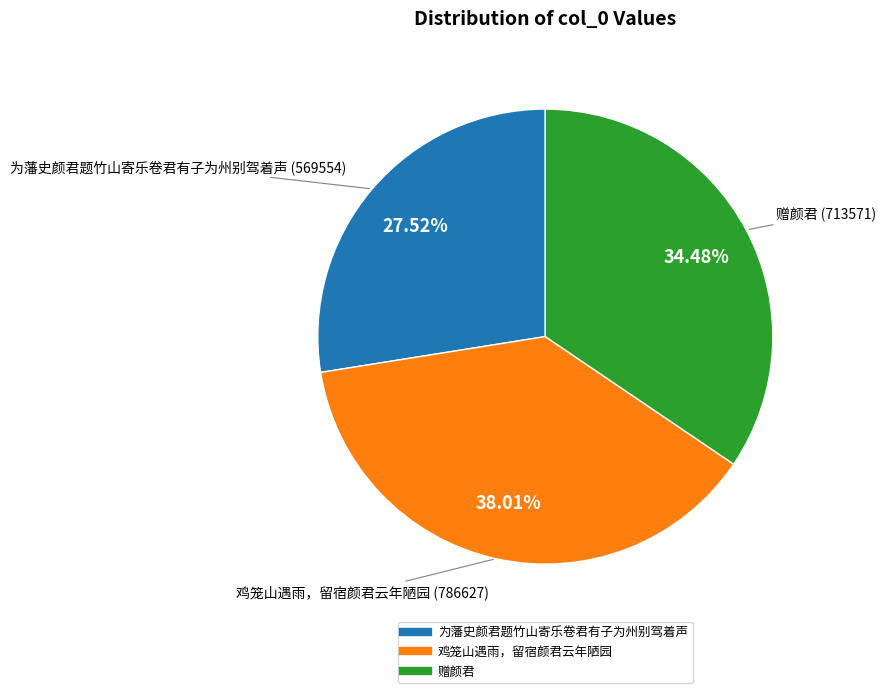

To the nearest percent, what portion does 赠颜君 represent?

34%